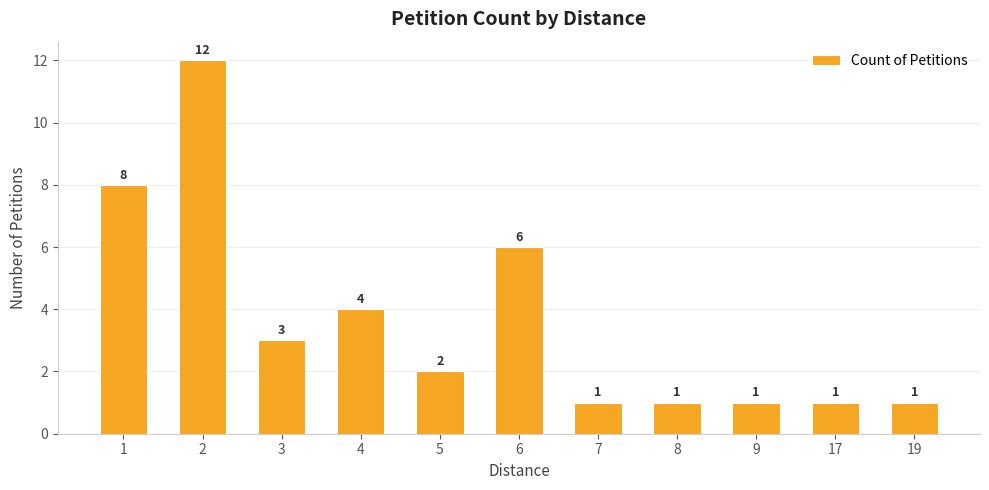

Is it true that the value at 2 is 12?

True